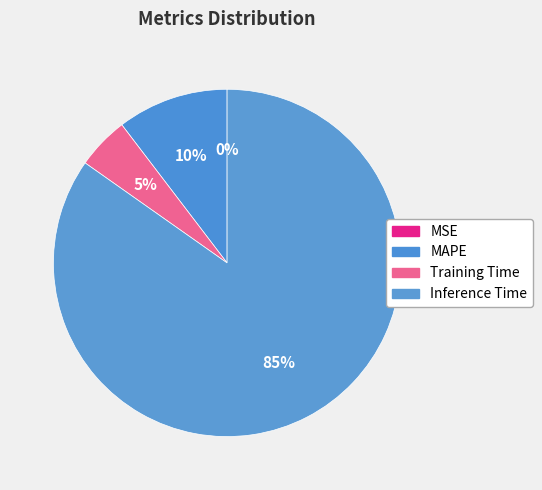

Between Inference Time and MSE, which is larger?

Inference Time